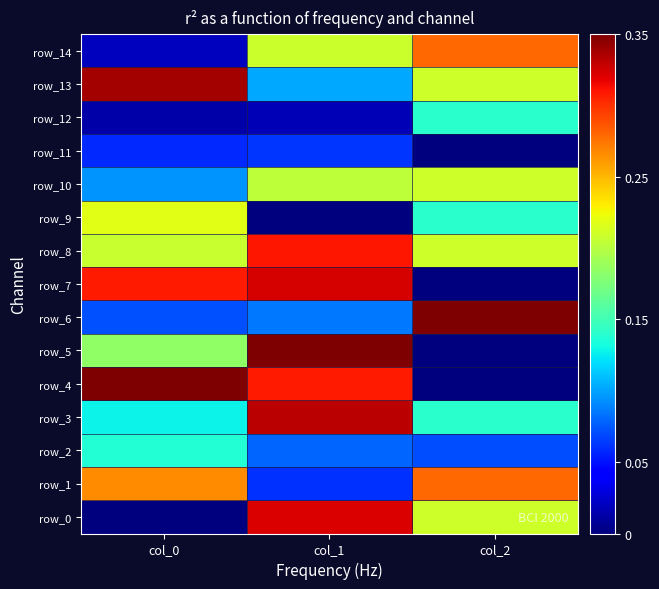

True or false: row_8 has a value of 0.4 at col_2.

False